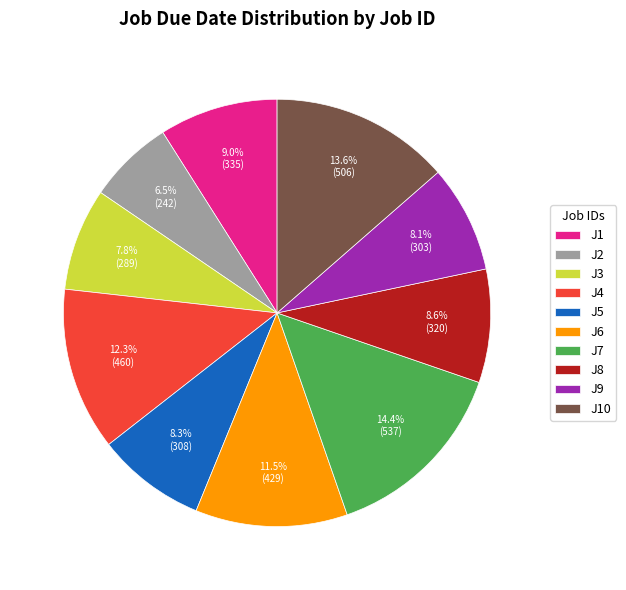

To the nearest percent, what is the difference between the largest and smallest slice percentages?

8%